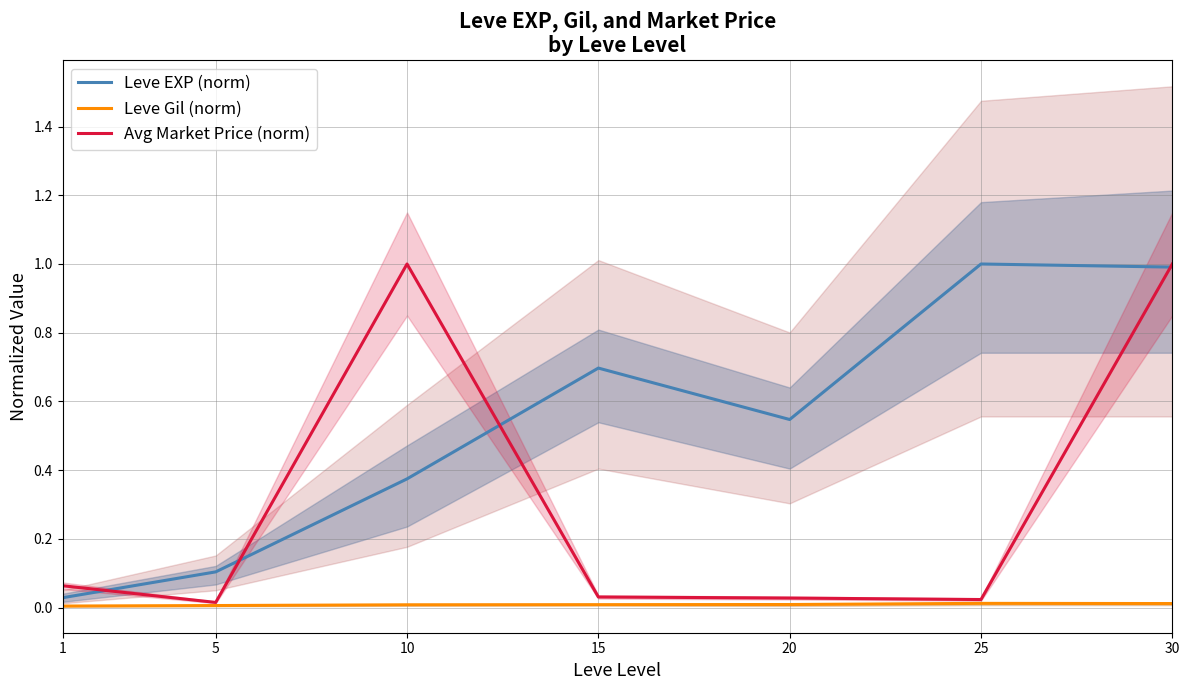

True or false: Leve Gil (norm) and Leve EXP (norm) cross at least once.

False